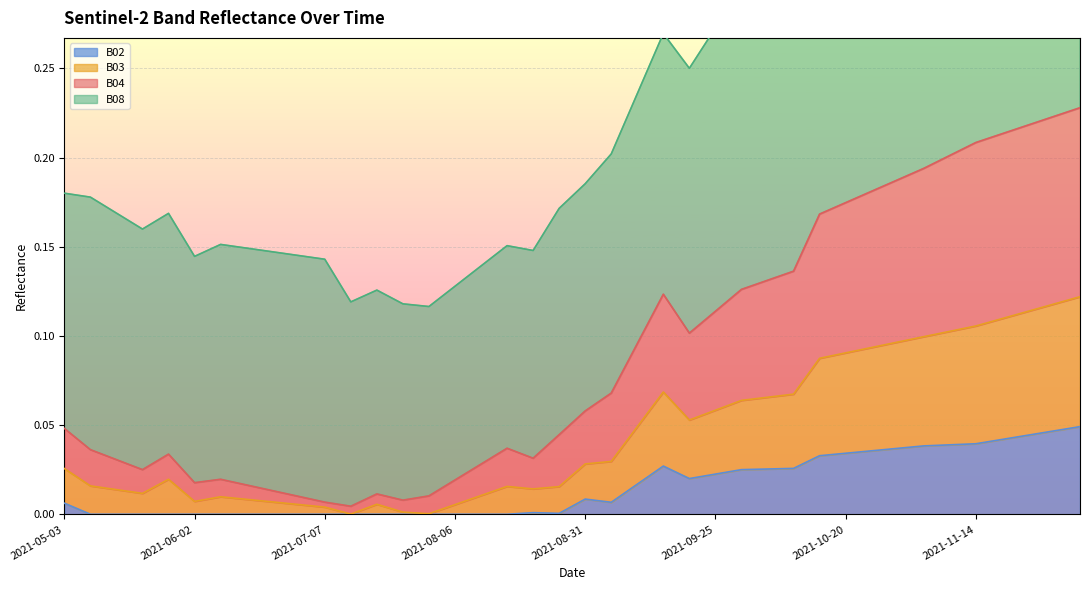

What is the label of the 8th point from the left?

2021-06-12